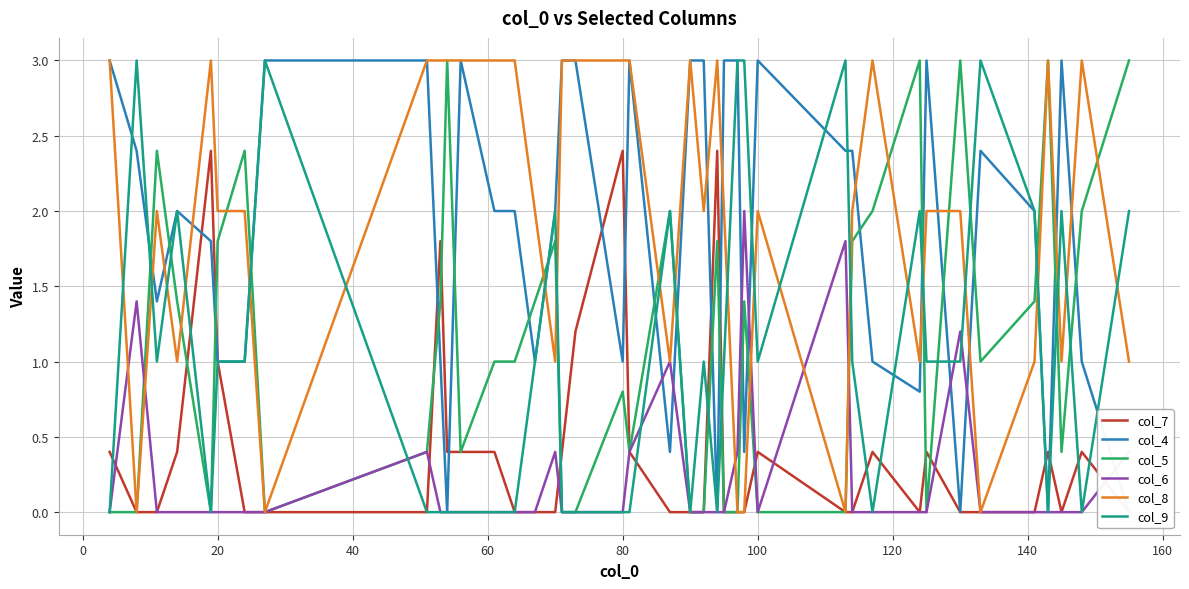

What is the maximum value for col_9?

3.0